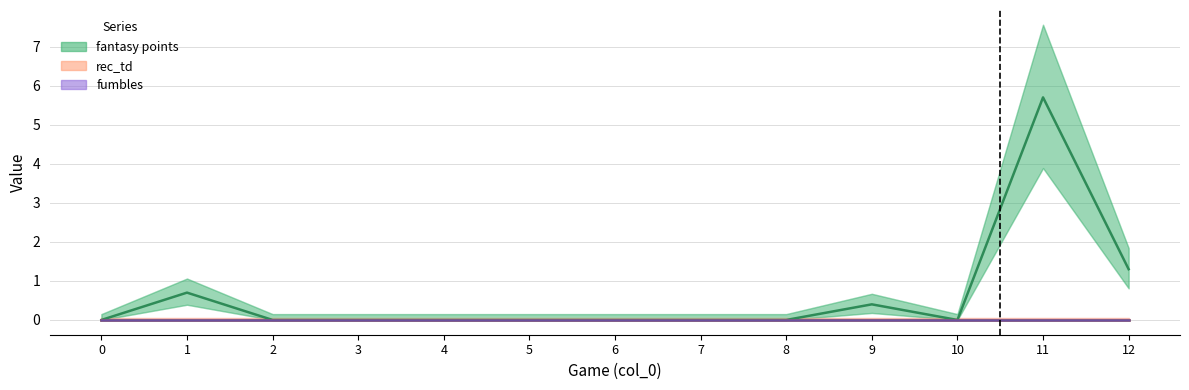

Reading right to left, extract all data points from this chart.

fantasy points: 1.3	5.7	0.0	0.4	0.0	0.0	0.0	0.0	0.0	0.0	0.0	0.7	0.0
rec_td: 0.0	0.0	0.0	0.0	0.0	0.0	0.0	0.0	0.0	0.0	0.0	0.0	0.0
fumbles: 0.0	0.0	0.0	0.0	0.0	0.0	0.0	0.0	0.0	0.0	0.0	0.0	0.0